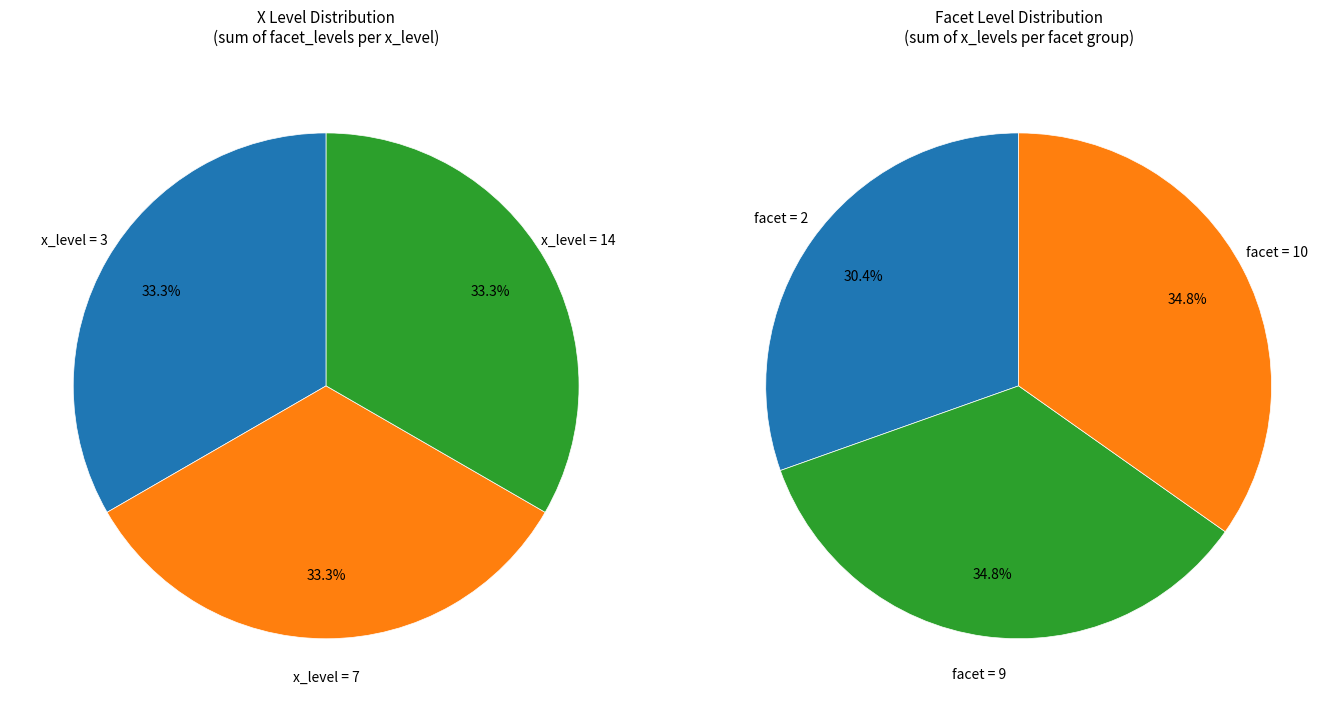

Does 14 account for over 50% of the chart?

No